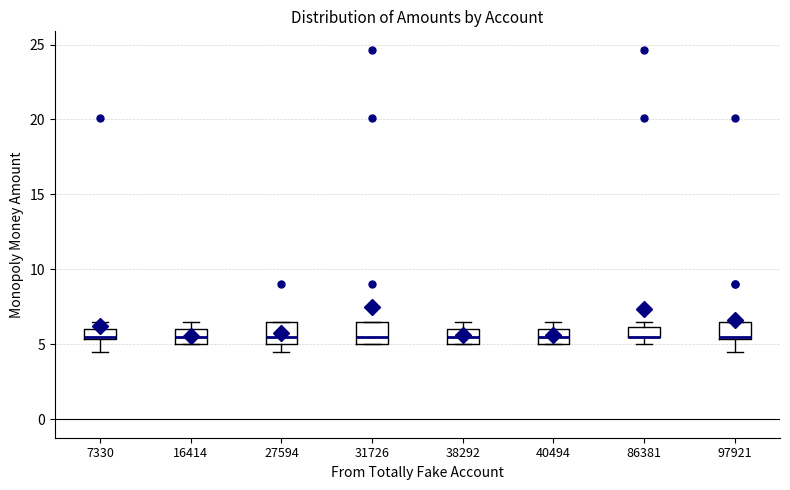

Where does the lower whisker of the box at x = 7330 end on the y-axis? The values are not printed on the chart, so give them approximately, as read against the axis.

4.5